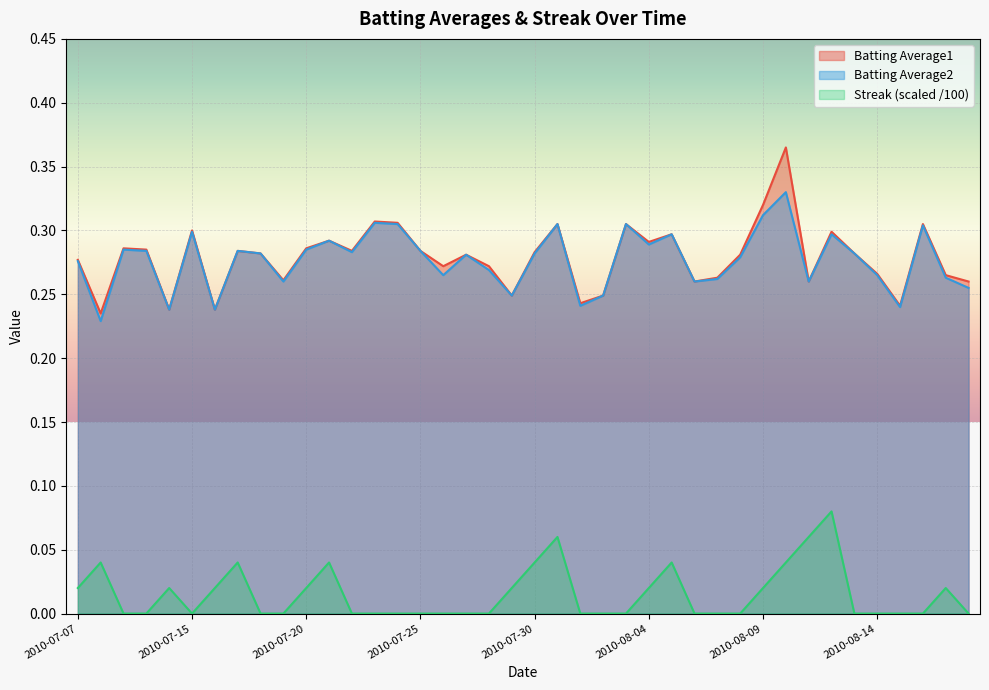

How many lines are shown in the chart?

3